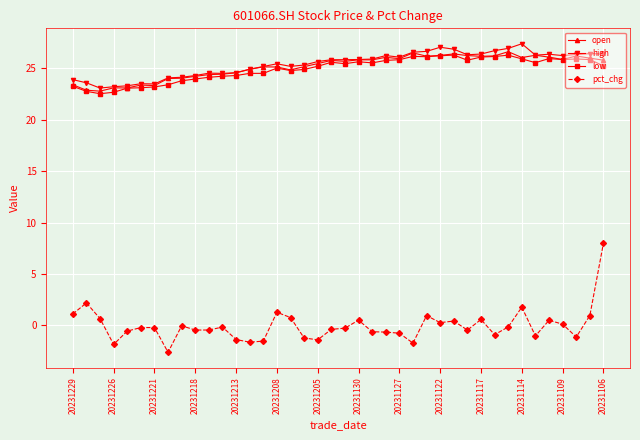

Which series has the widest spread of values?

pct_chg